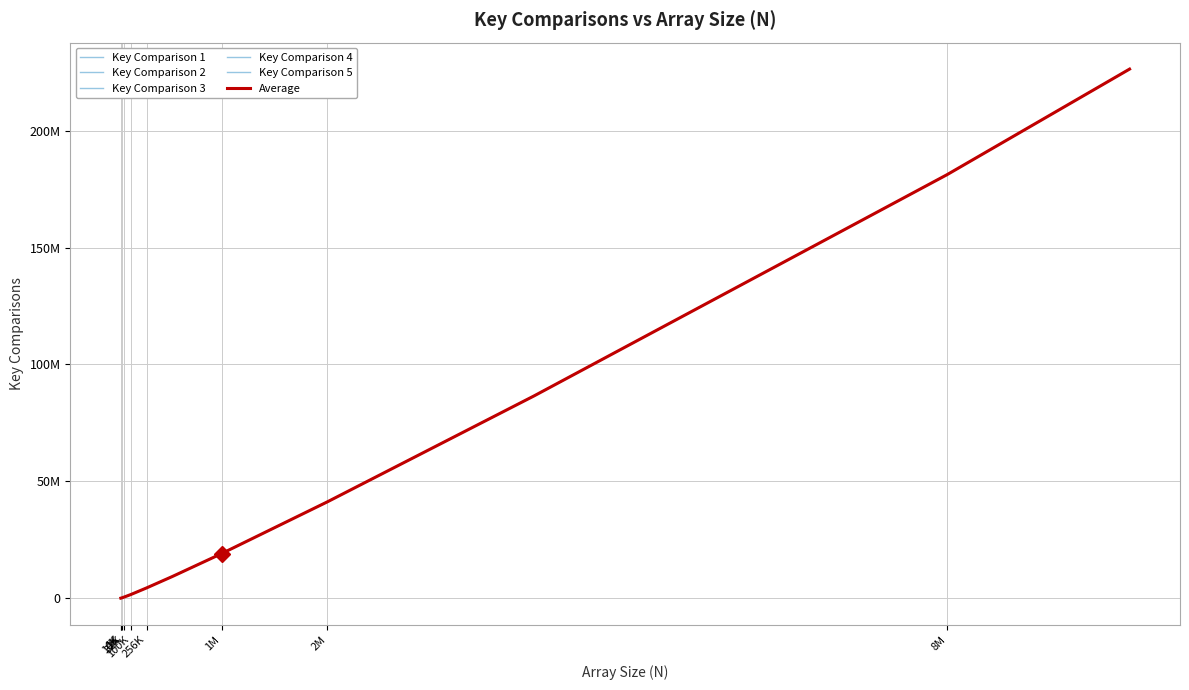

Is this an area chart (filled region under the line)?

No